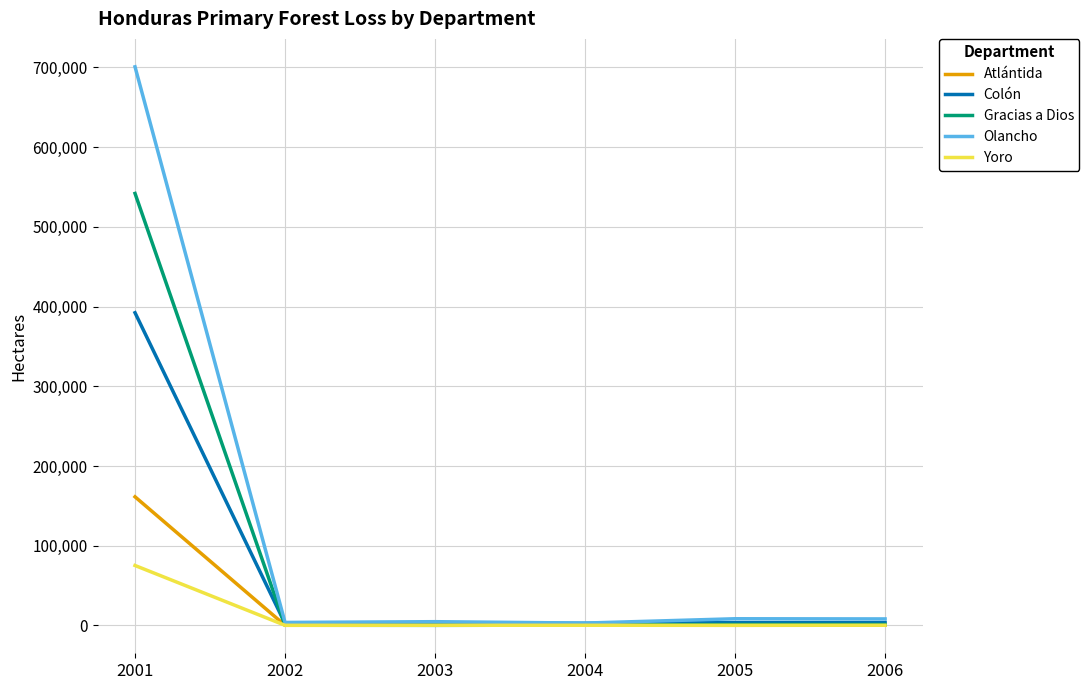

What is the maximum value shown in the chart?

700639.3